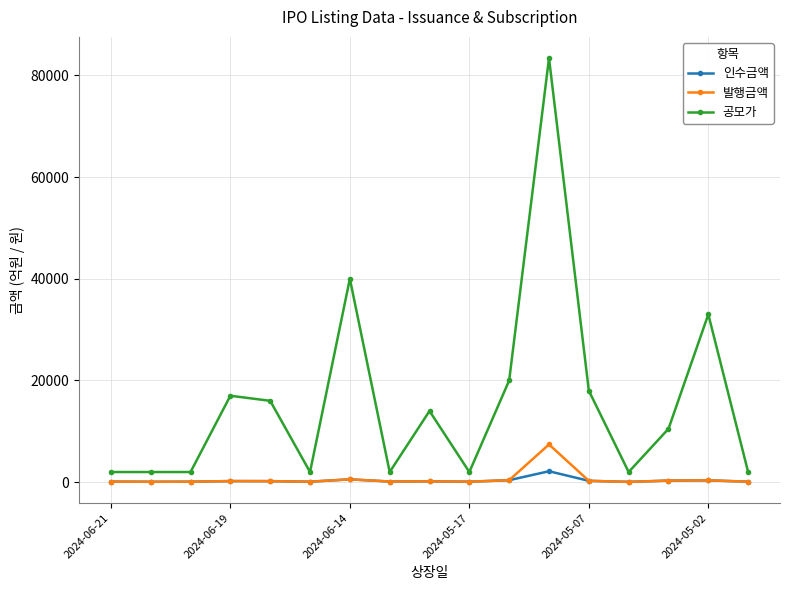

What is the value of the 공모가 point at the 16th from the left?

33000.0